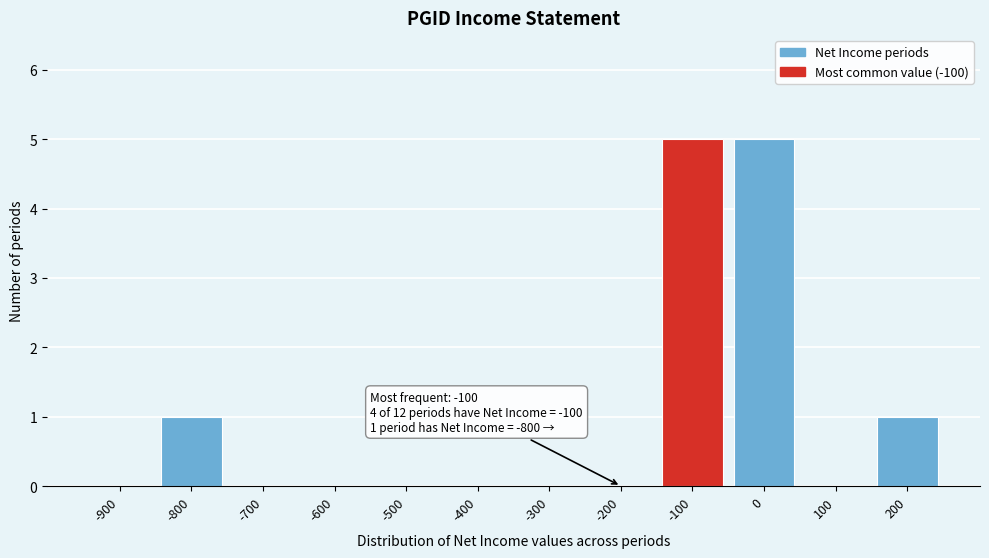

Reading right to left, extract all data points from this chart.

200=1	100=0	0=5	-100=5	-200=0	-300=0	-400=0	-500=0	-600=0	-700=0	-800=1	-900=0